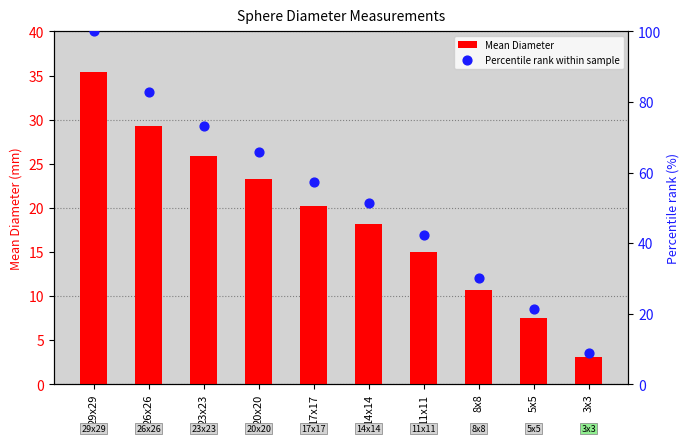

Which series has the largest Y range (max minus min)?

Percentile rank within sample